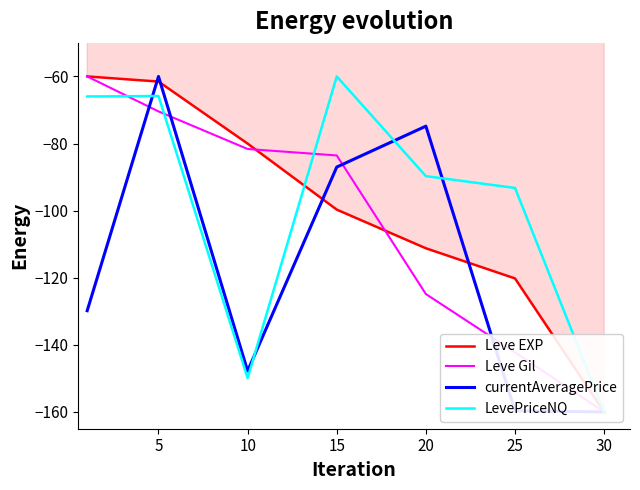

Rank the series by their maximum value, from highest to lowest.

Leve EXP, Leve Gil, currentAveragePrice, LevePriceNQ